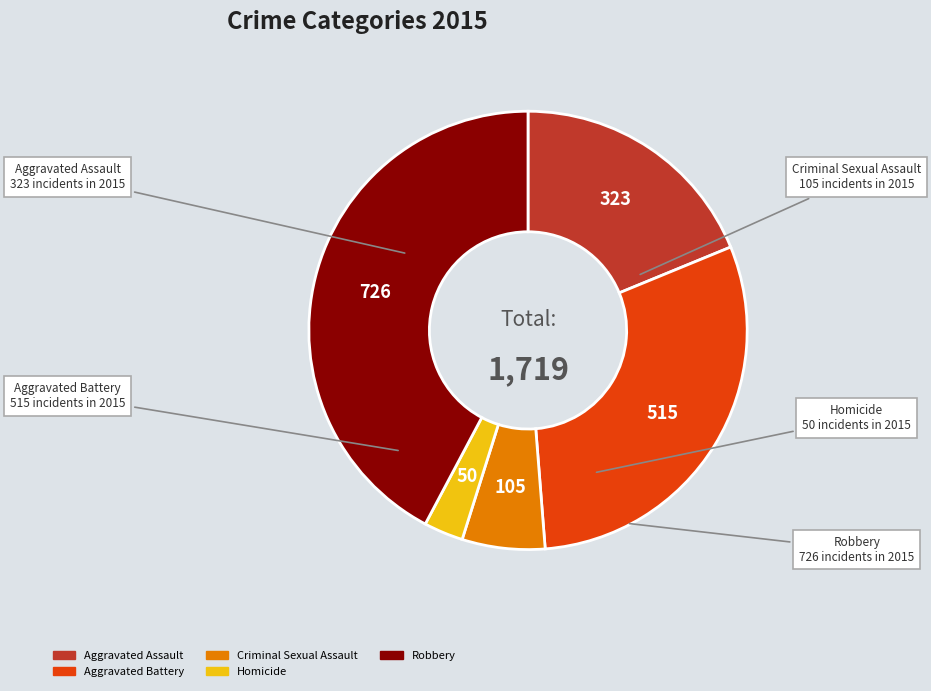

What is the largest slice in the pie chart?

Robbery